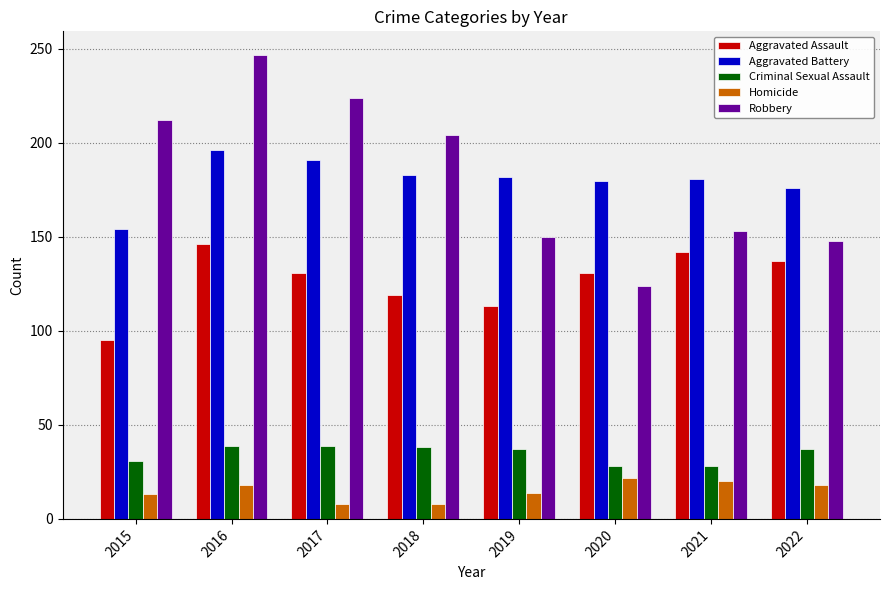

What is the total value across all series at 2017?

593